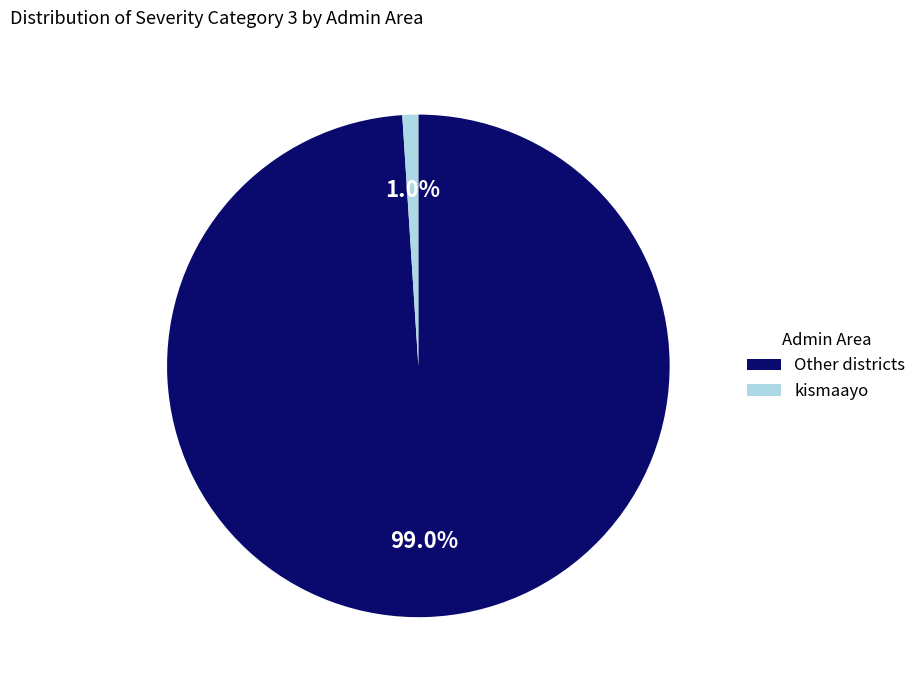

Between kismaayo and Other districts, which is larger?

Other districts